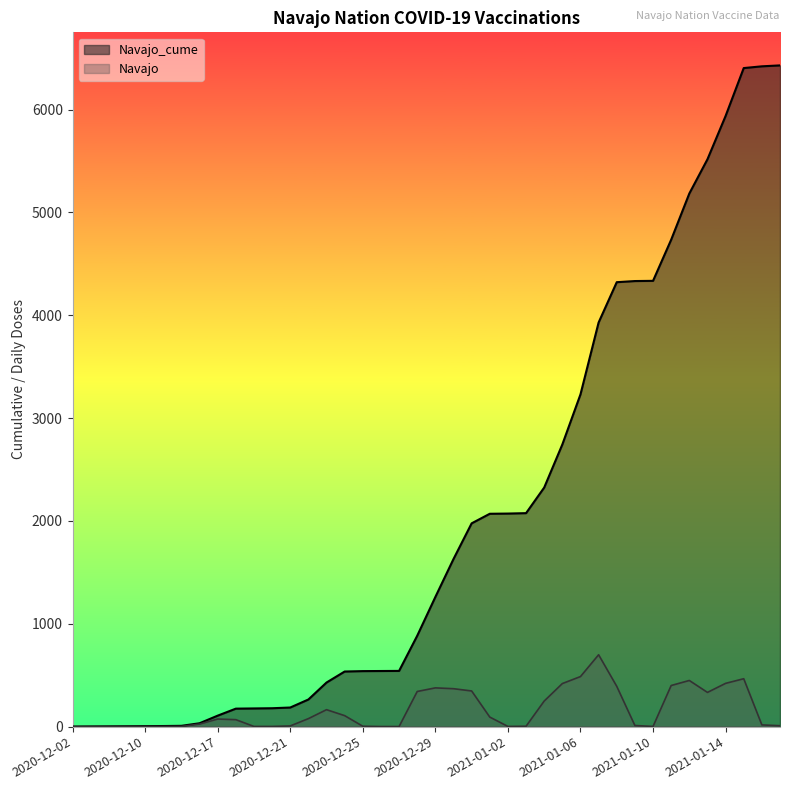

Between 2020-12-26 and 2021-01-14, which series saw the biggest shift?

Navajo_cume